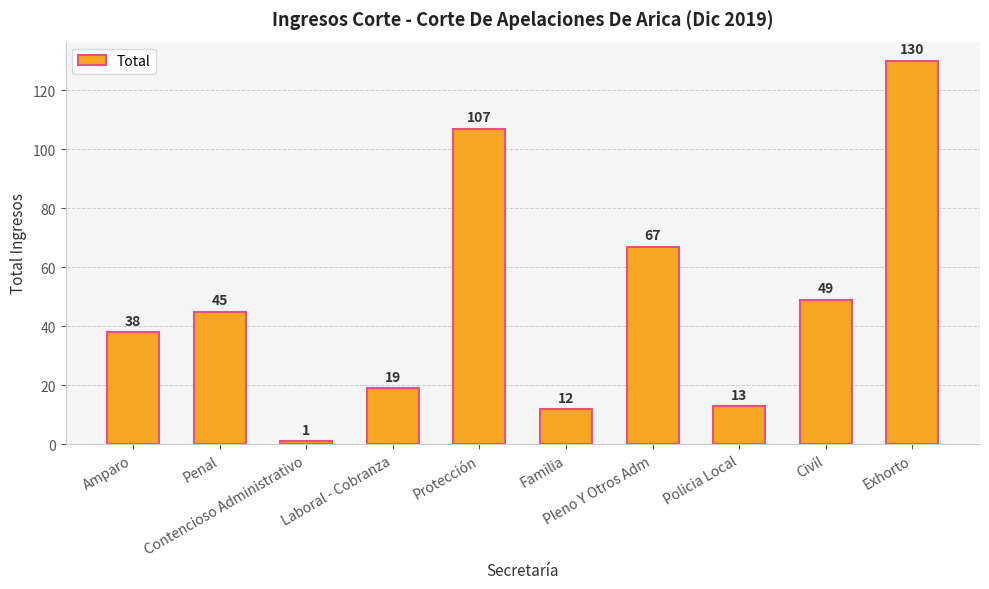

Read the value at Laboral - Cobranza, to the nearest 5.

20